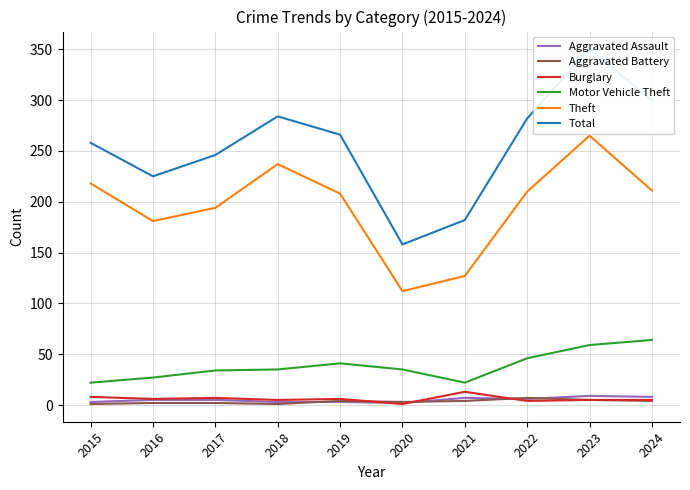

What is the sum of the Aggravated Assault values at 2022 and 2019?

9